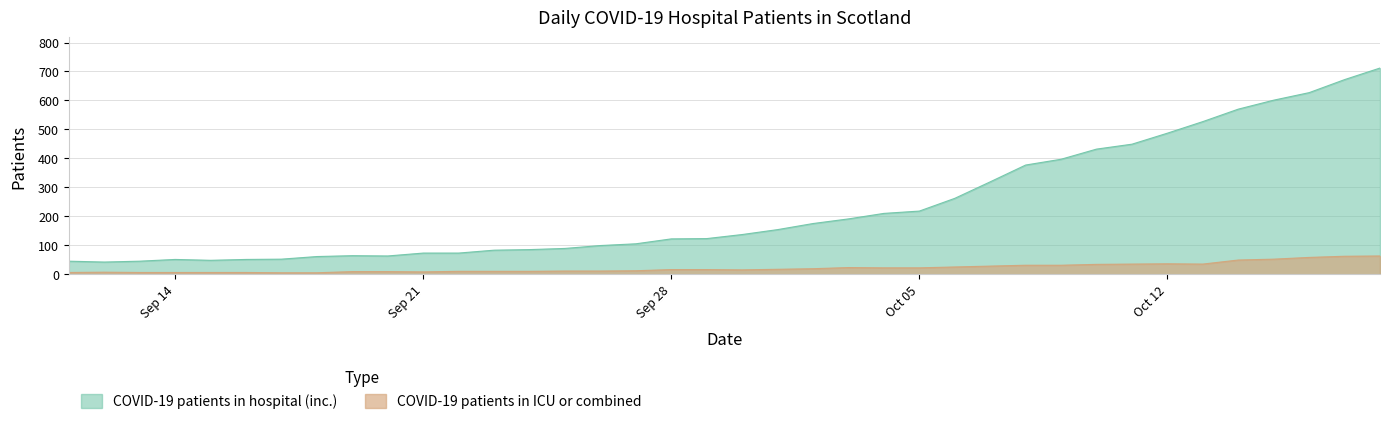

True or false: COVID-19 patients in ICU or combined and COVID-19 patients in hospital (inc.) intersect in this chart.

False